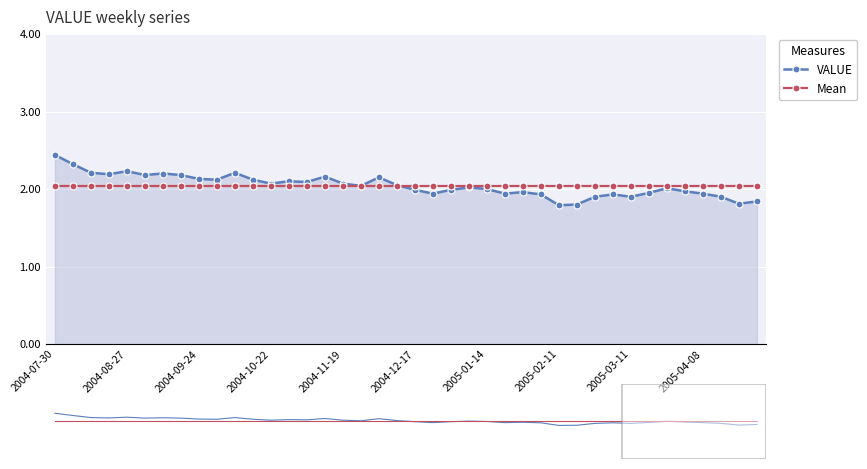

The Mean series shows 0.9 at 23. True or false?

False